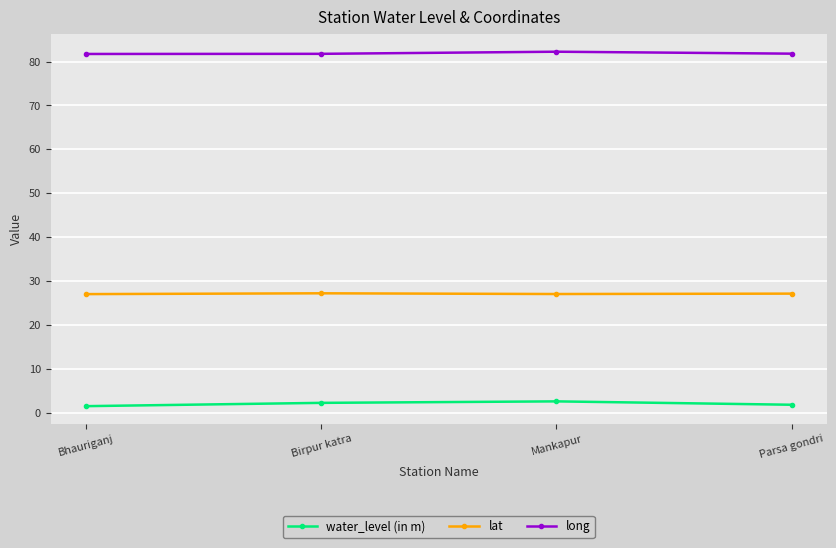

True or false: water_level (in m) has more than 0 points higher than both neighbors.

True